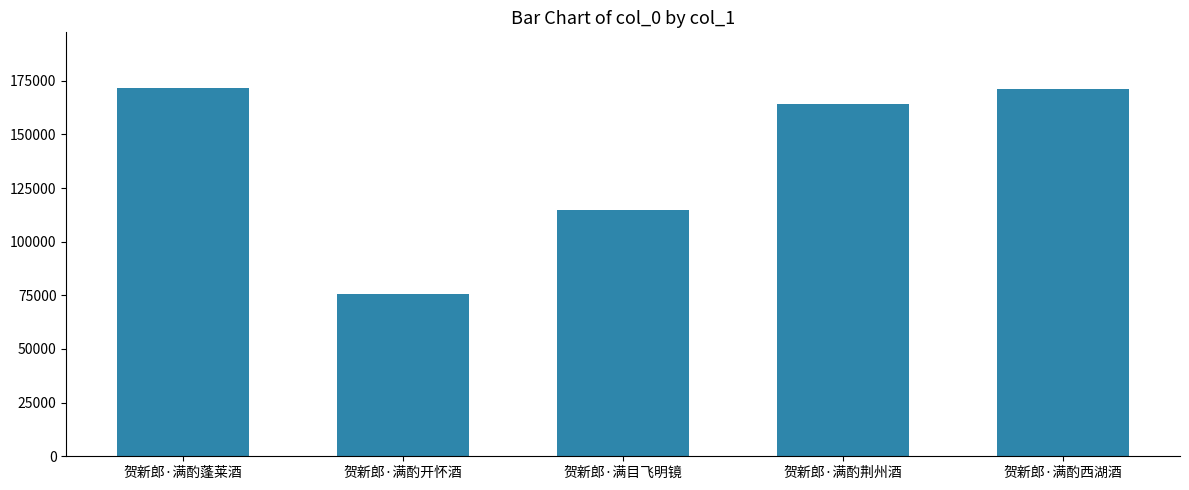

What is the value of the 5th bar from the left?

171286